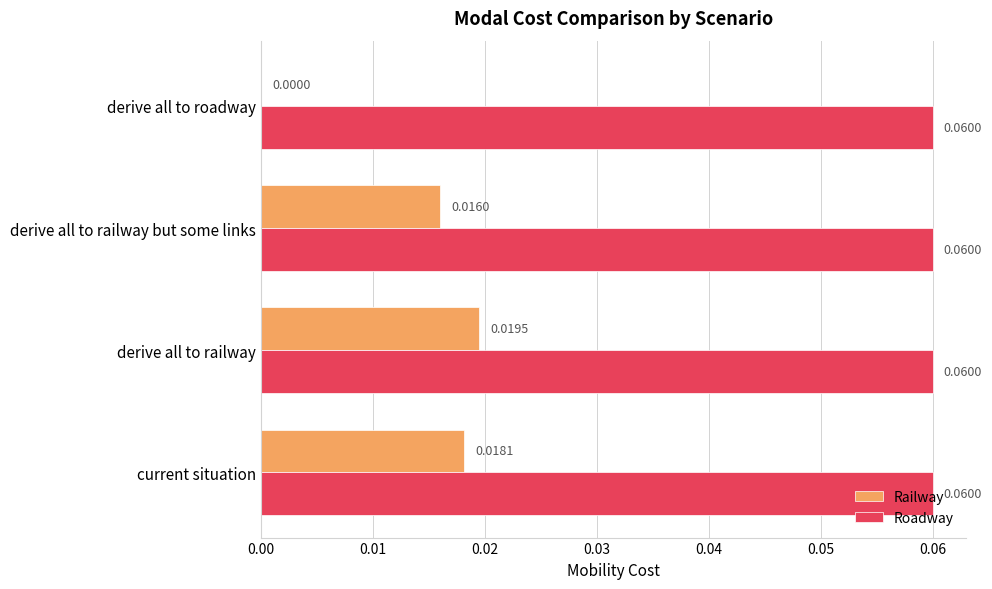

At which category is the sum across all series the highest?

derive all to railway